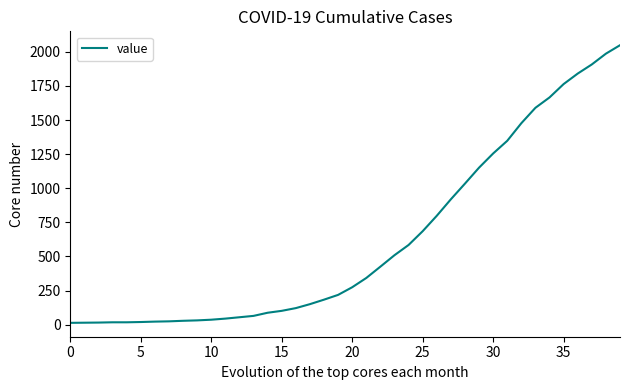

What is the greatest value displayed?

2049